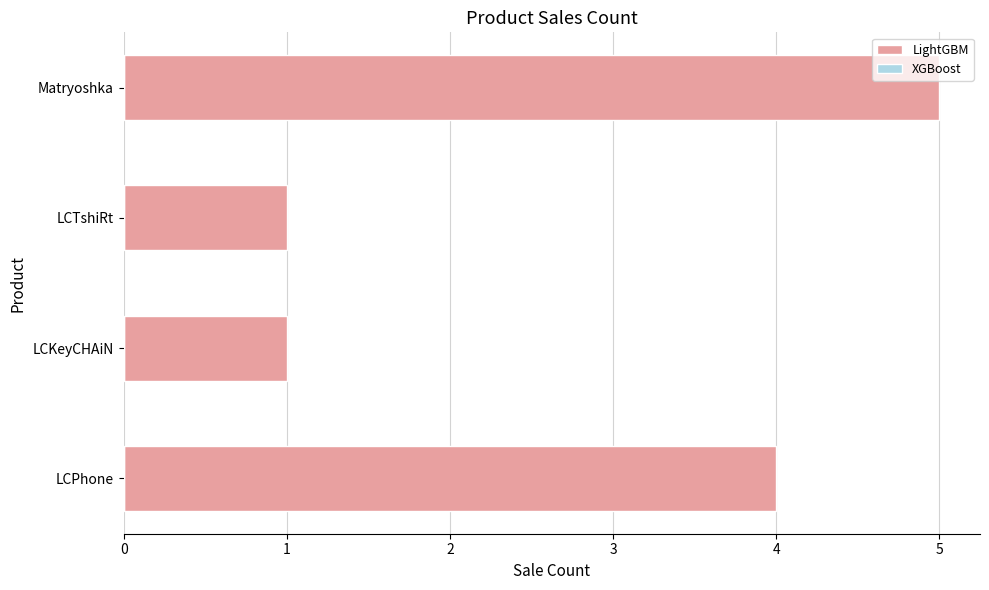

What is the greatest value displayed?

5